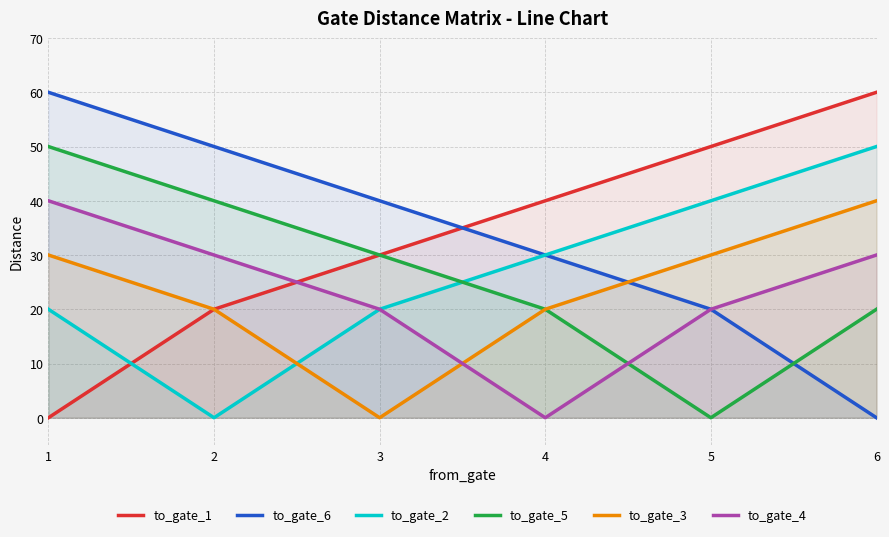

The to_gate_5 series shows 50 at 1. True or false?

True